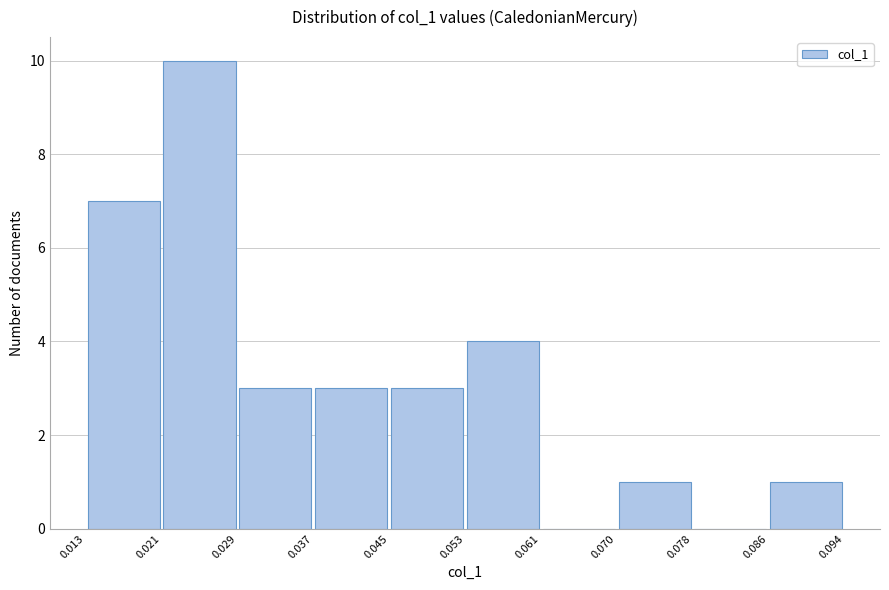

Over which range of the x-axis is the bar tallest?

0.021 to 0.029